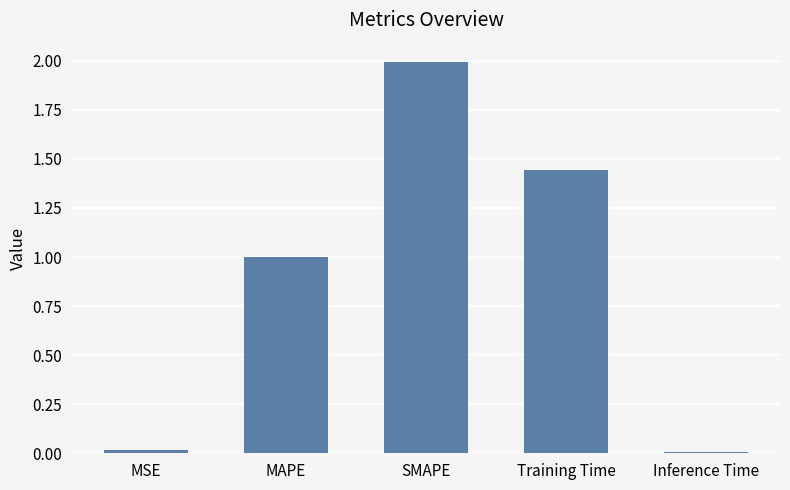

What is the difference between the maximum and minimum values?

2.0